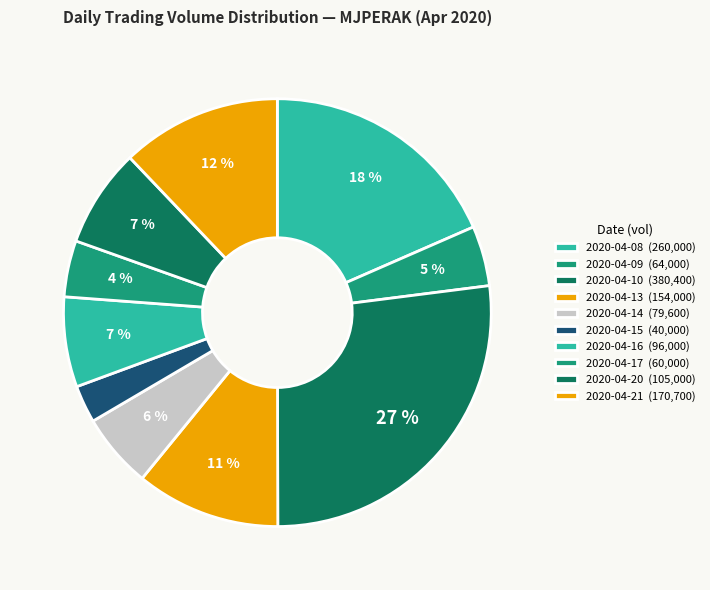

To the nearest percent, what portion does 2020-04-09 represent?

5%